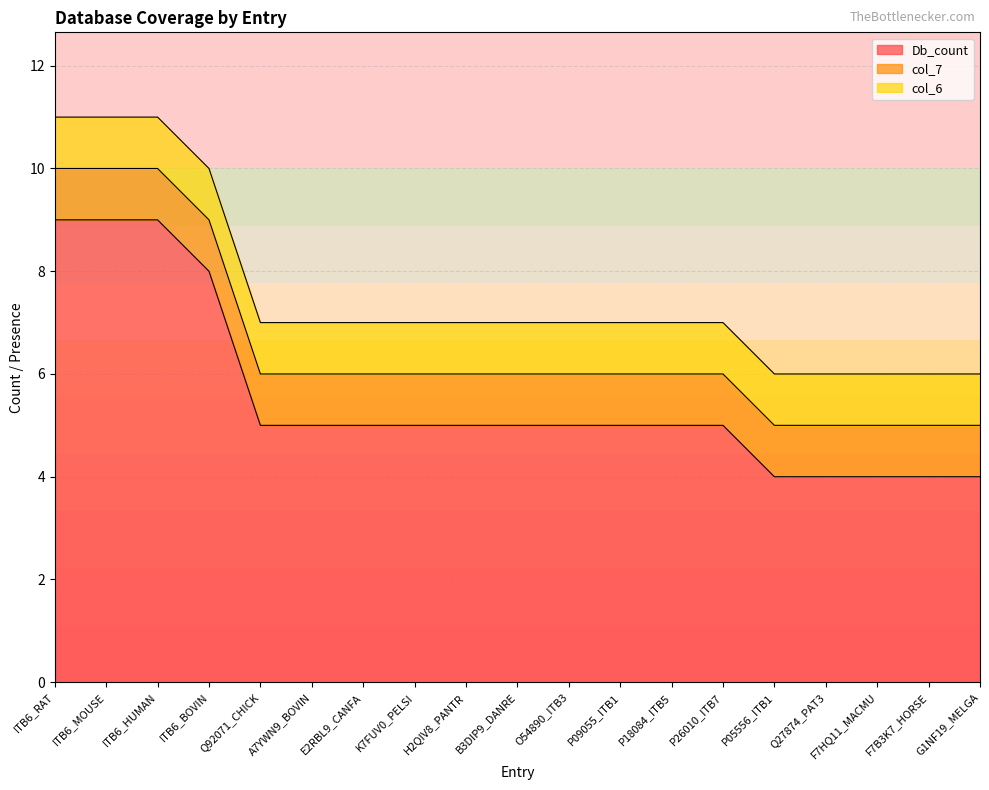

True or false: col_7 has a value of 1 at A7YWN9_BOVIN.

False